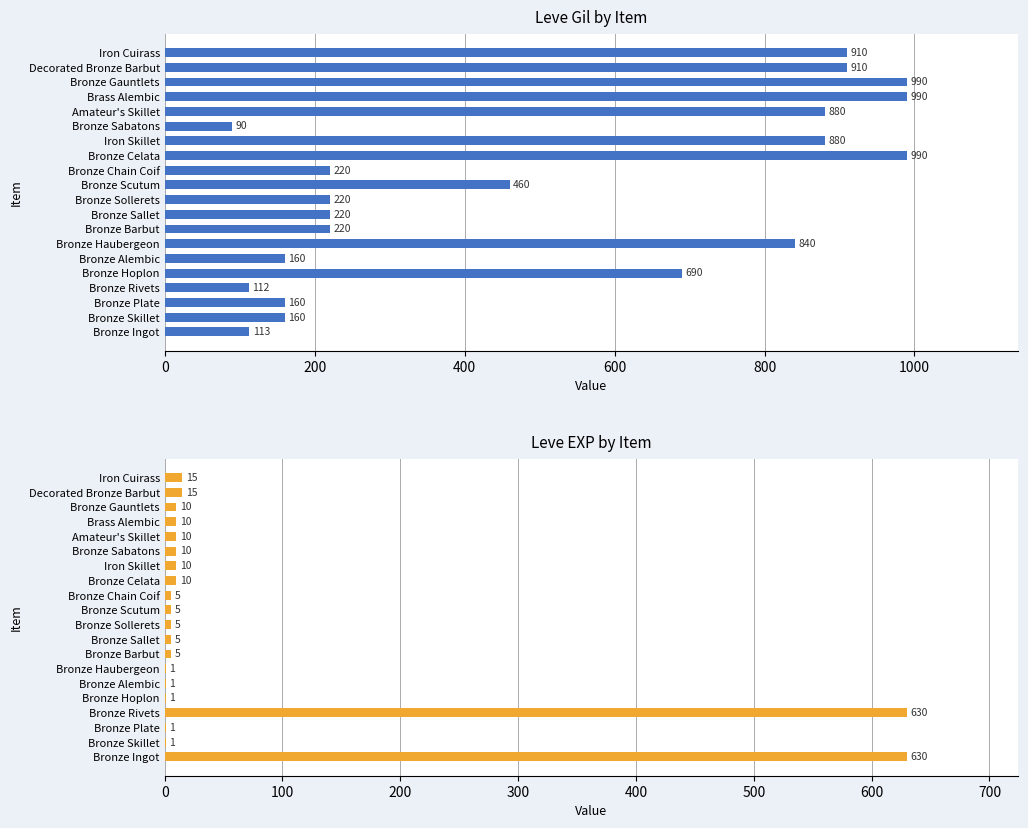

The Leve Gil series shows 223 at Bronze Plate. True or false?

False